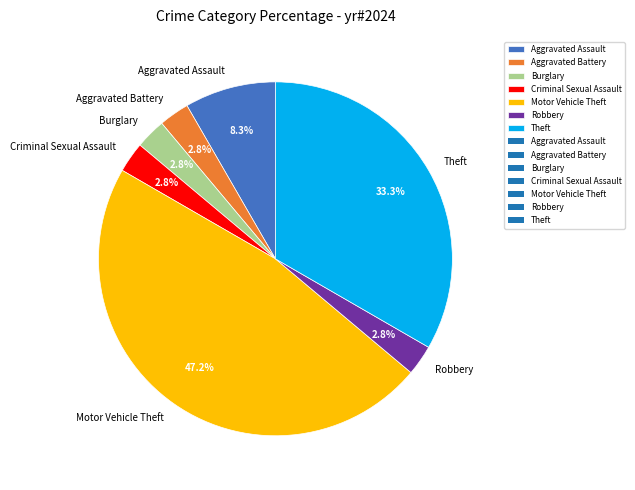

Approximately how many times larger is the value at Robbery compared to Aggravated Battery?

1.0